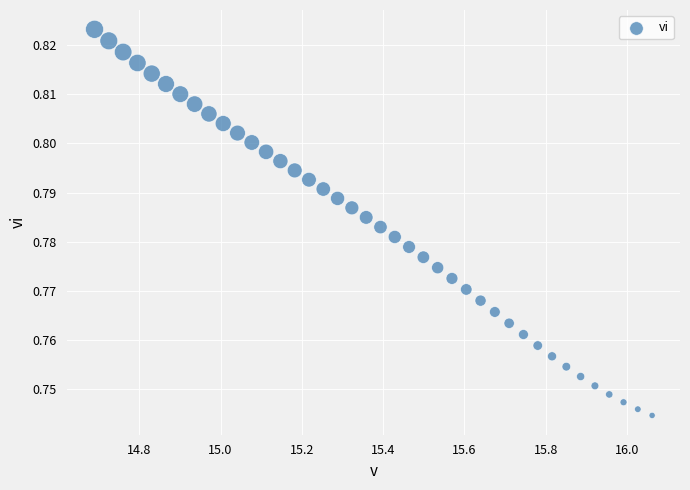

What is the range of X values (max minus min)?

1.4